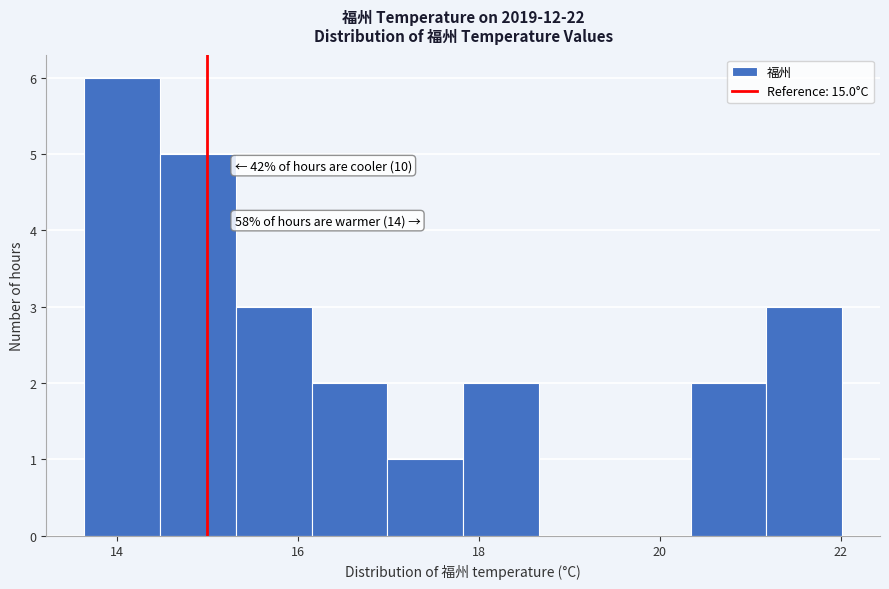

Over which range of the x-axis is the bar tallest?

13.6 to 14.4